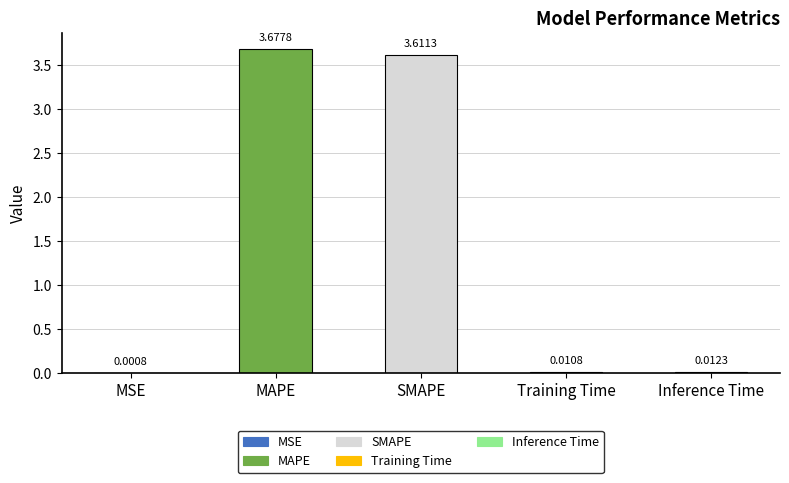

Where is the data nearest to the value 1?

Inference Time